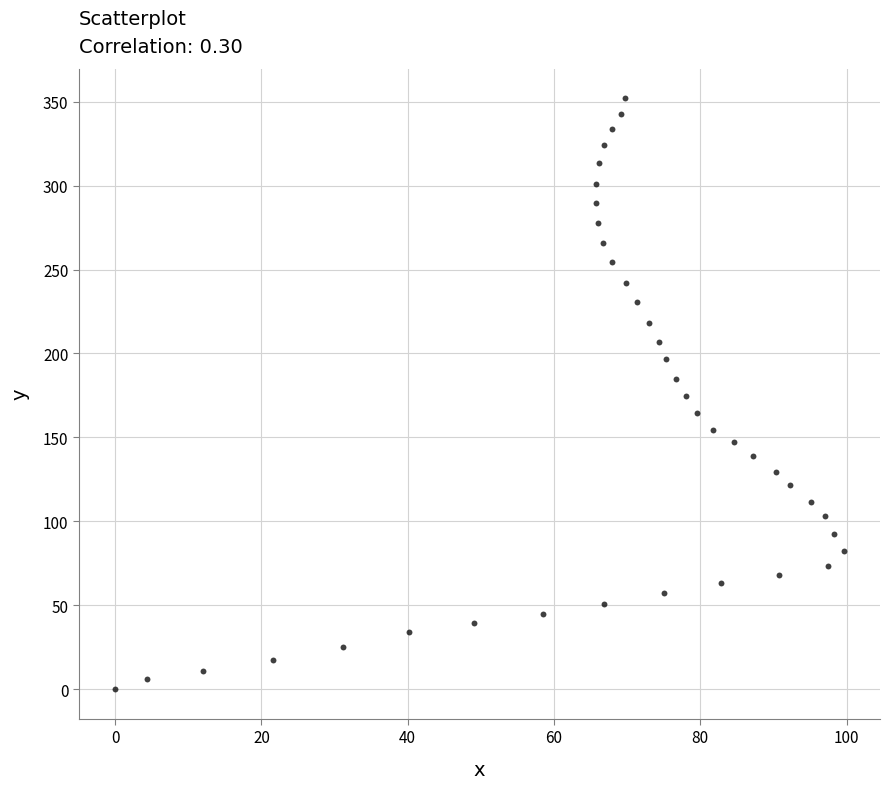

What is the range of X values (max minus min)?

99.6